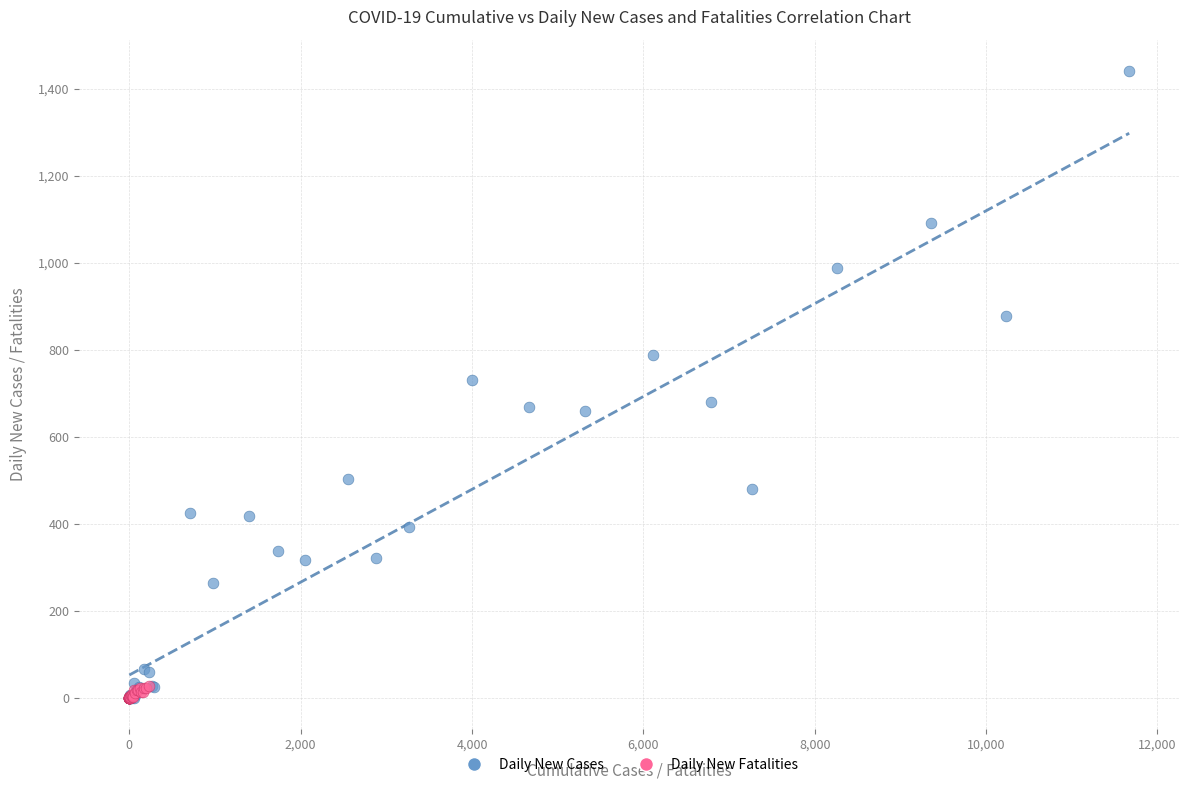

Which series contains the highest Y value?

Daily New Cases